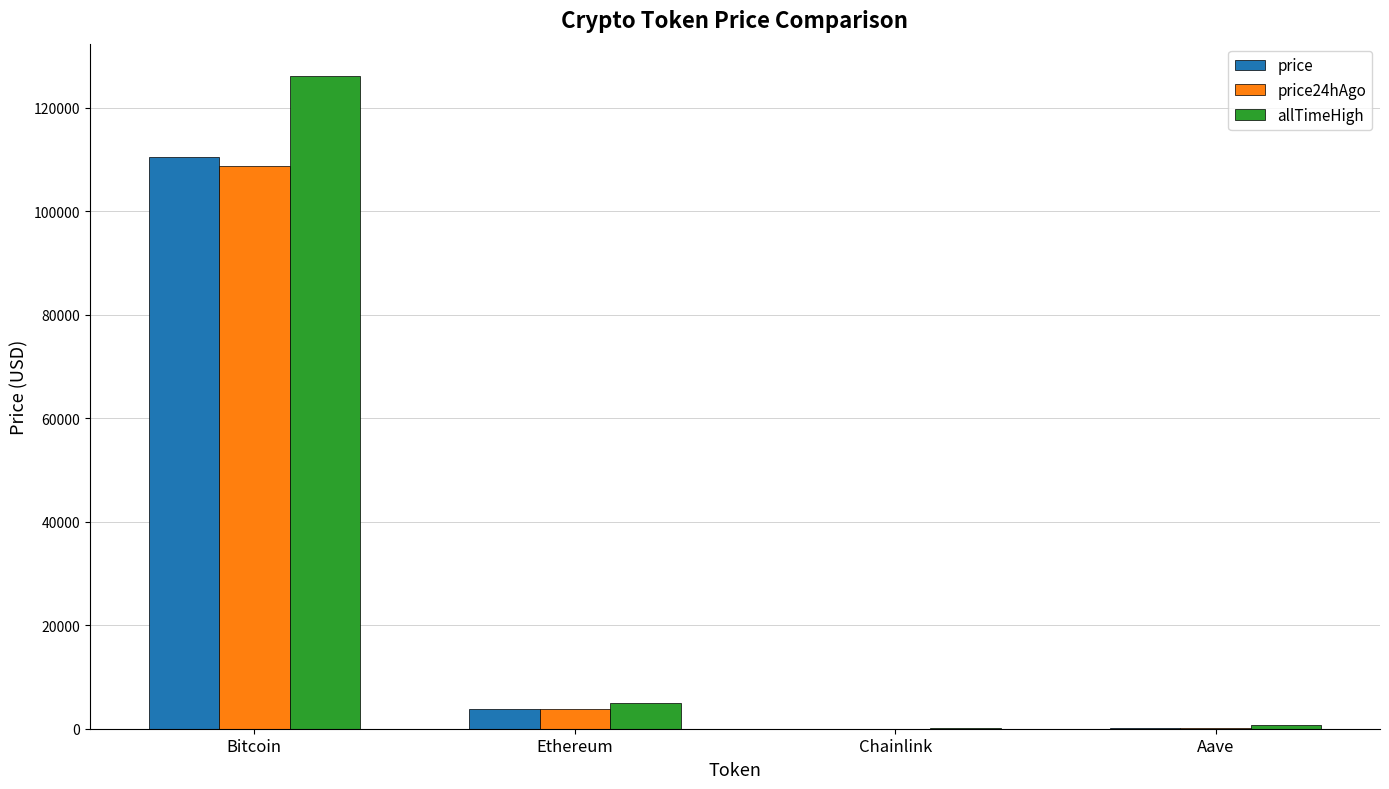

At which label is allTimeHigh closest to 63066?

Ethereum